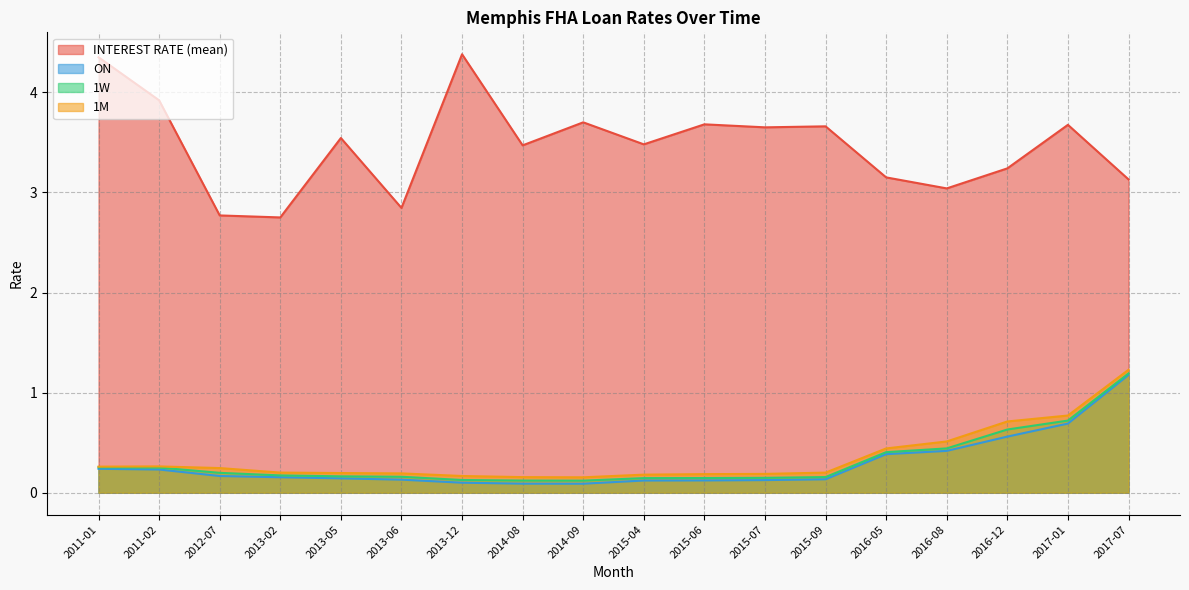

Is the value of 1W at 2015-09 greater than the value of 1M at 2014-09?

Yes